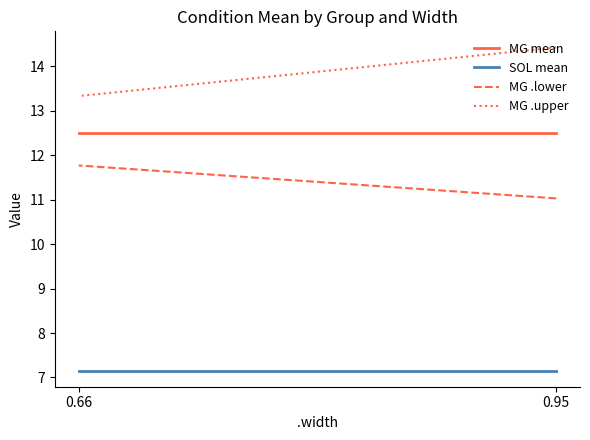

True or false: MG mean has a value of 12.5 at 0.95.

True